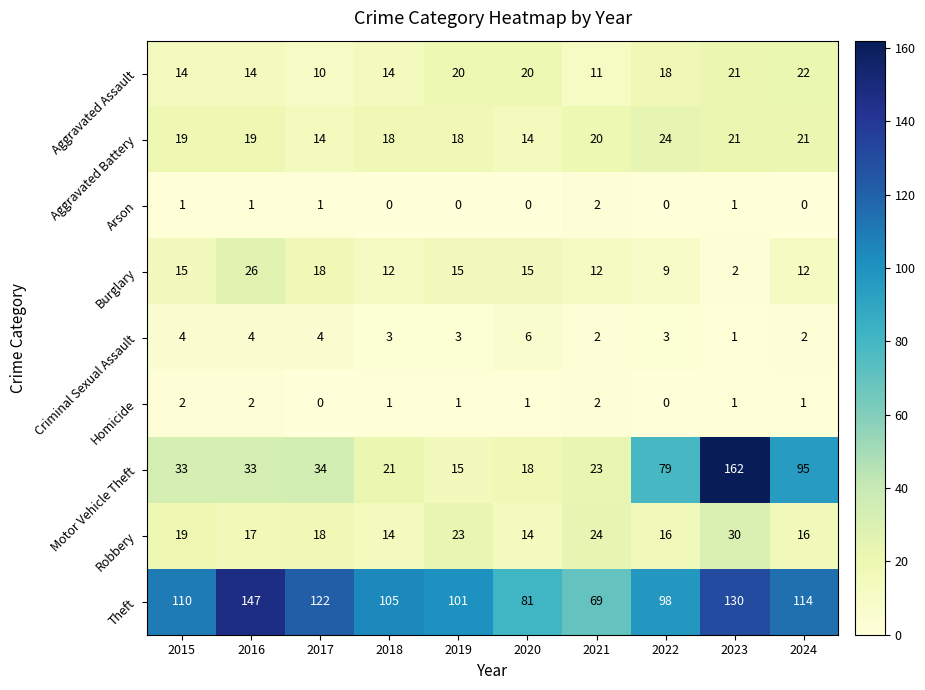

What is the sum of all Theft values?

1077